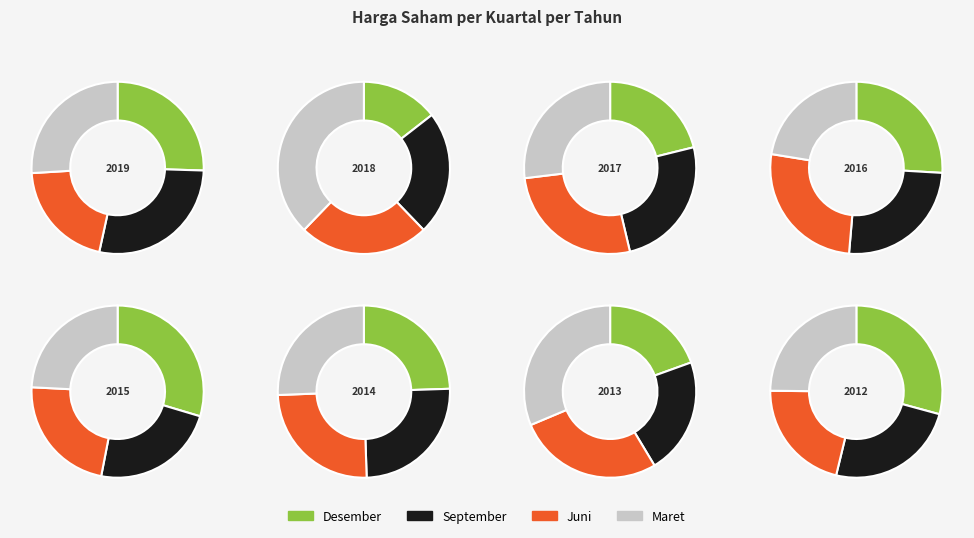

True or false: 2015 accounts for 16% of the total.

False